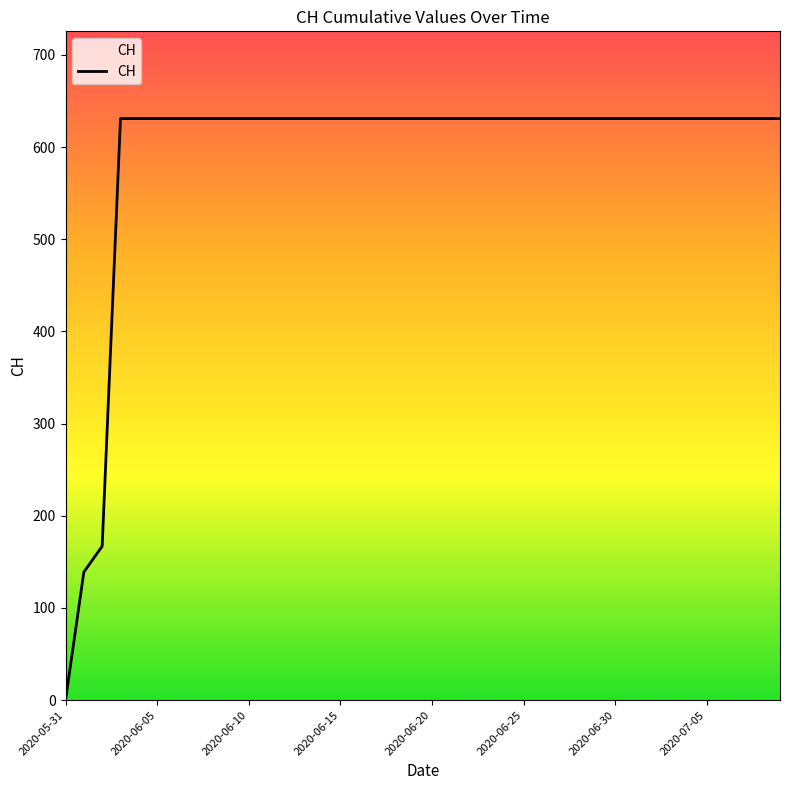

What is the difference between the maximum and minimum values?

631